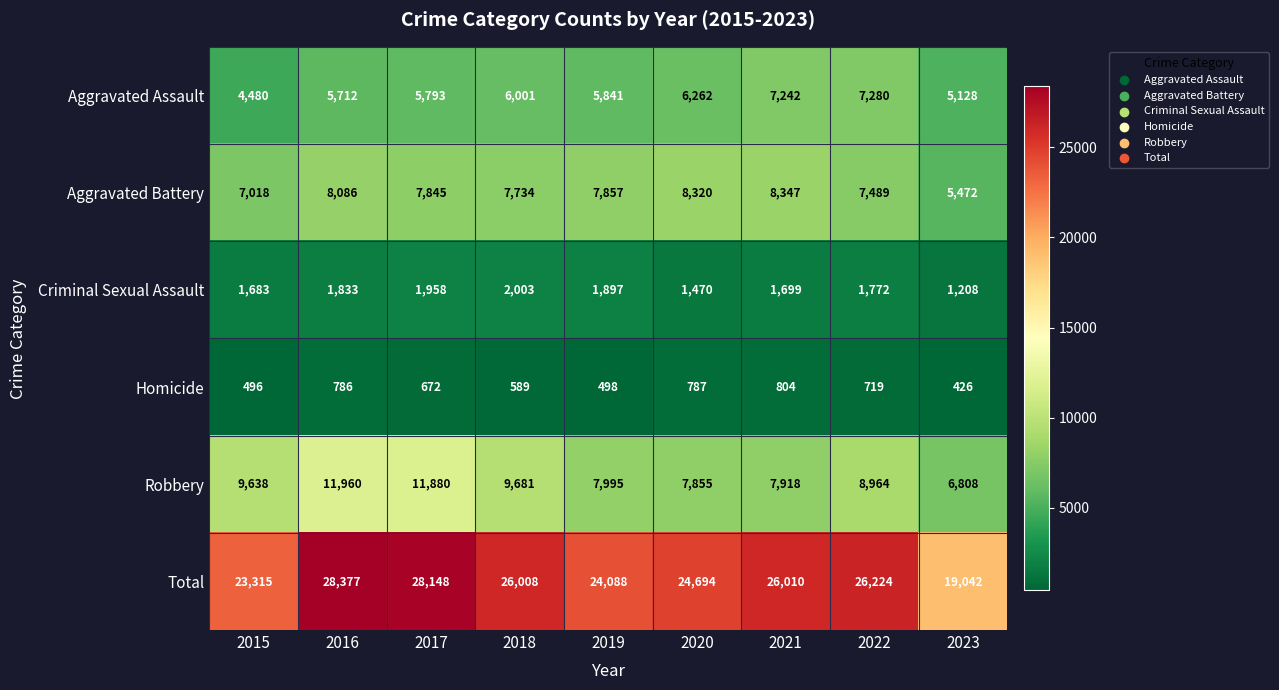

What is the total value across all series at 2022?

52448